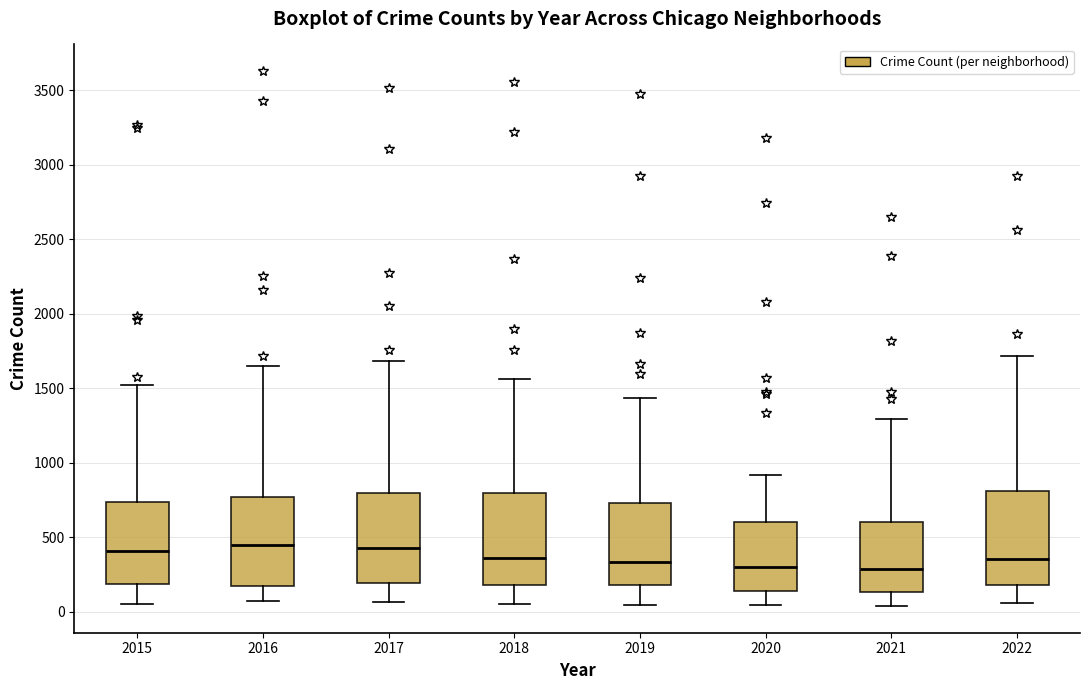

Reading left to right, read every box against the y-axis: the position of its median line, the range the box covers, and the ends of its whiskers. The values are not printed on the chart, so give them approximately, as read against the axis.

2015: median 400, box 200 to 750, whiskers 50 to 1500
2016: median 450, box 200 to 750, whiskers 50 to 1650
2017: median 450, box 200 to 800, whiskers 50 to 1700
2018: median 350, box 200 to 800, whiskers 50 to 1550
2019: median 350, box 200 to 750, whiskers 50 to 1450
2020: median 300, box 150 to 600, whiskers 50 to 900
2021: median 300, box 150 to 600, whiskers 50 to 1300
2022: median 350, box 200 to 800, whiskers 50 to 1700